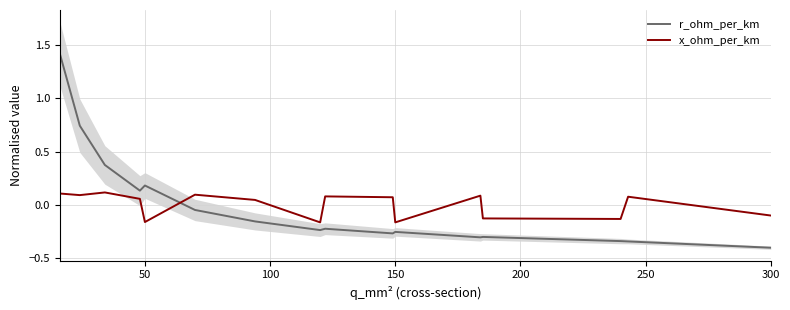

How many categories are shown in the chart?

16